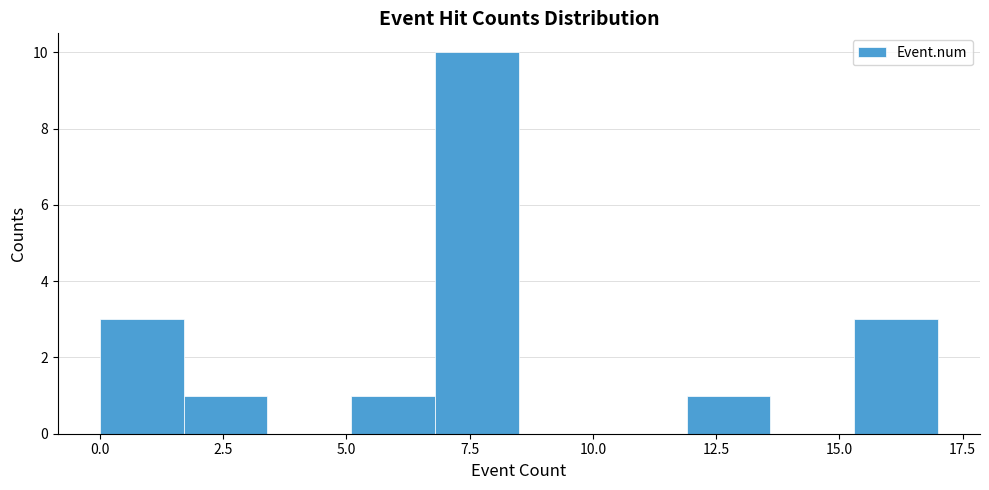

Around what value on the x-axis is the tallest bar? Give the approximate position of its centre, as read against the axis.

7.5